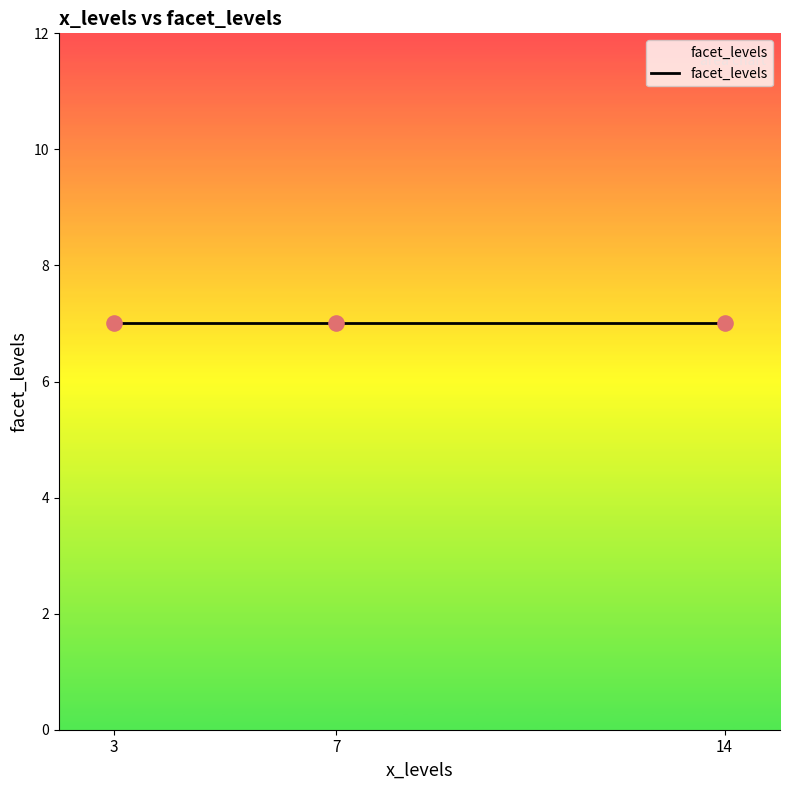

Which has a higher value, 3 or 7?

3